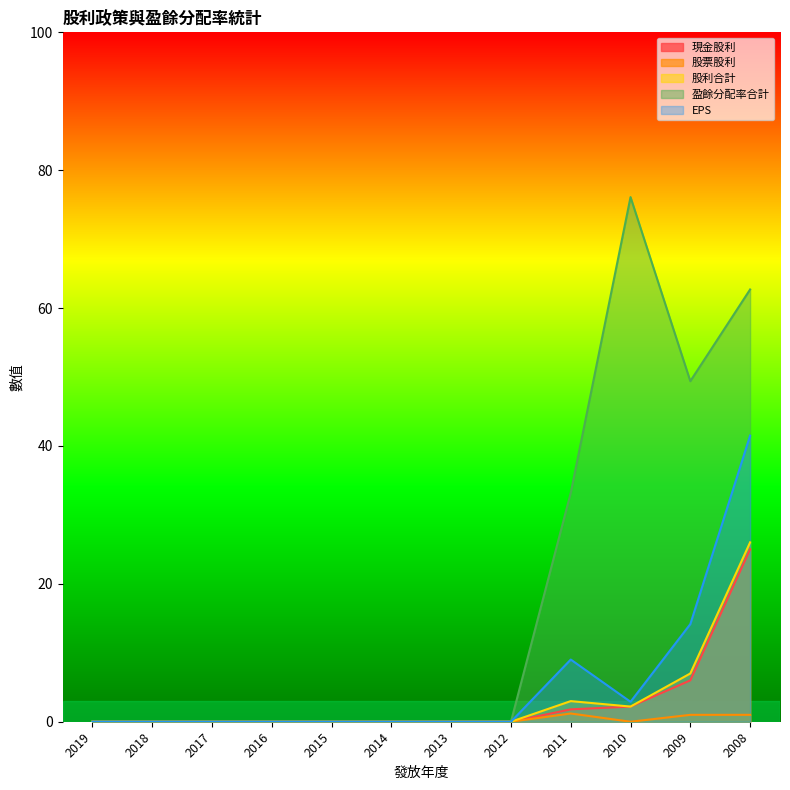

Does the chart display data point markers on the line(s)?

No